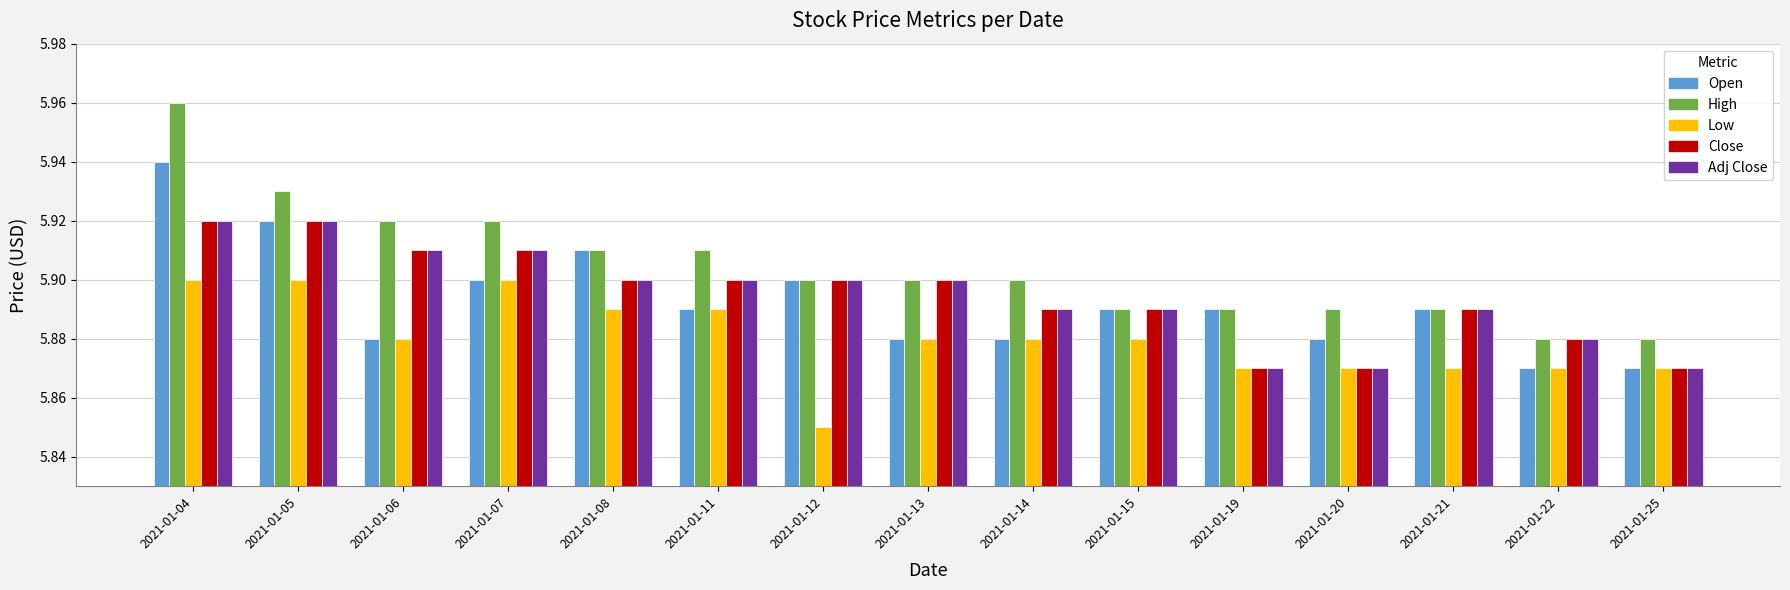

Count the Open values in the range 5 to 6.

15